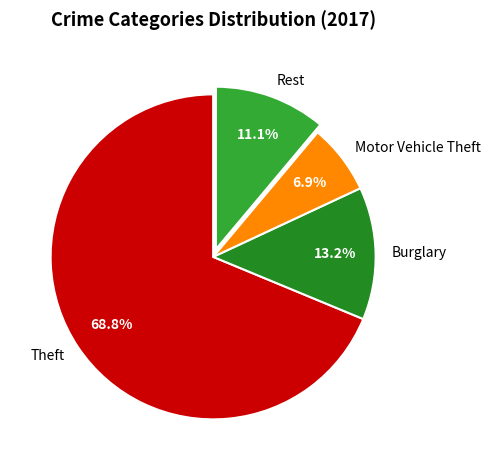

Which category accounts for the majority?

Theft